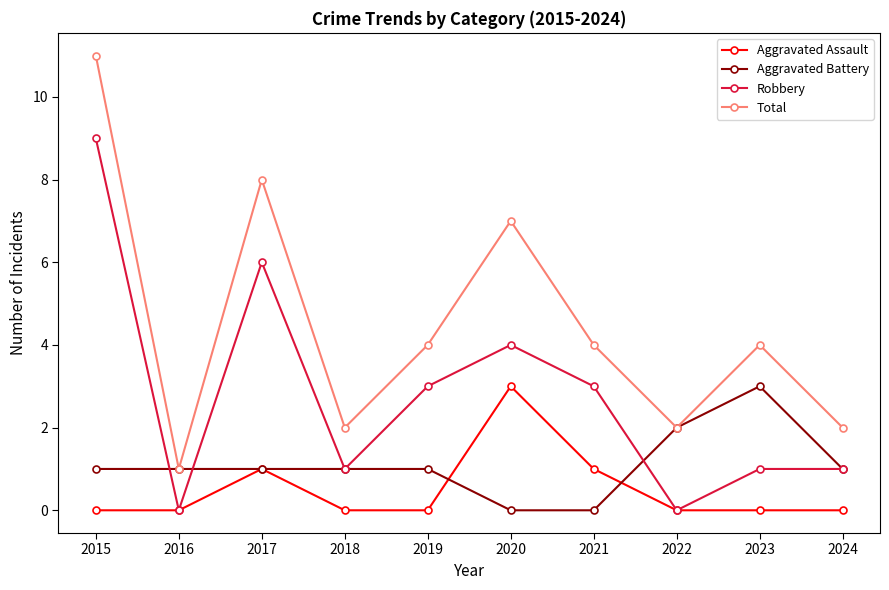

List the series in order of their overall mean, highest first.

Total, Robbery, Aggravated Battery, Aggravated Assault